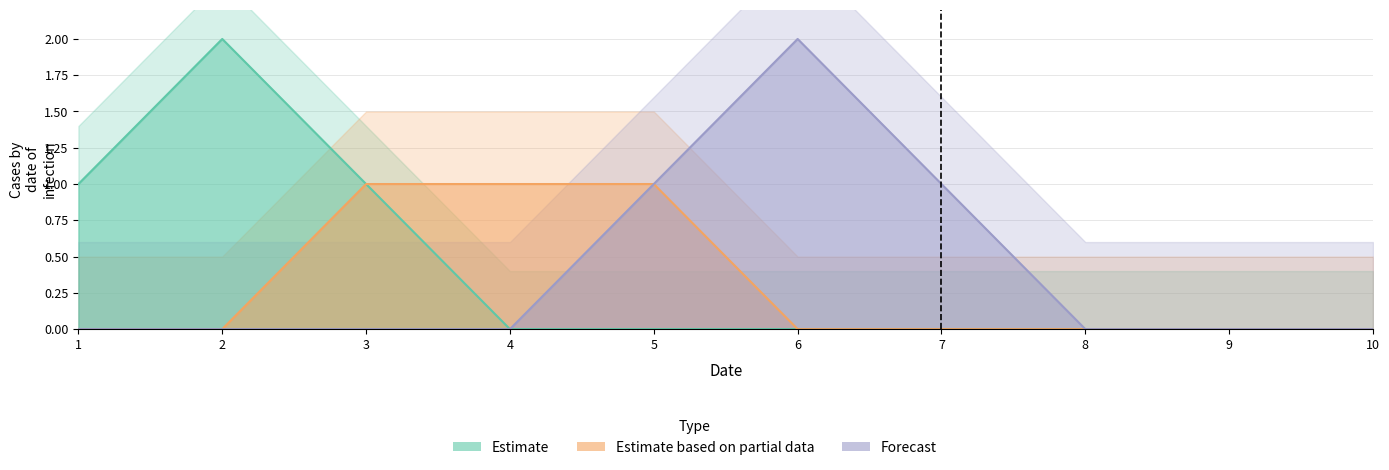

At which label does Estimate reach its peak?

2